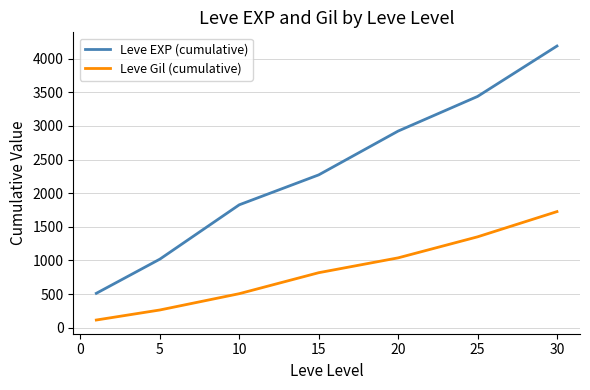

Which series has the widest spread of values?

Leve EXP (cumulative)